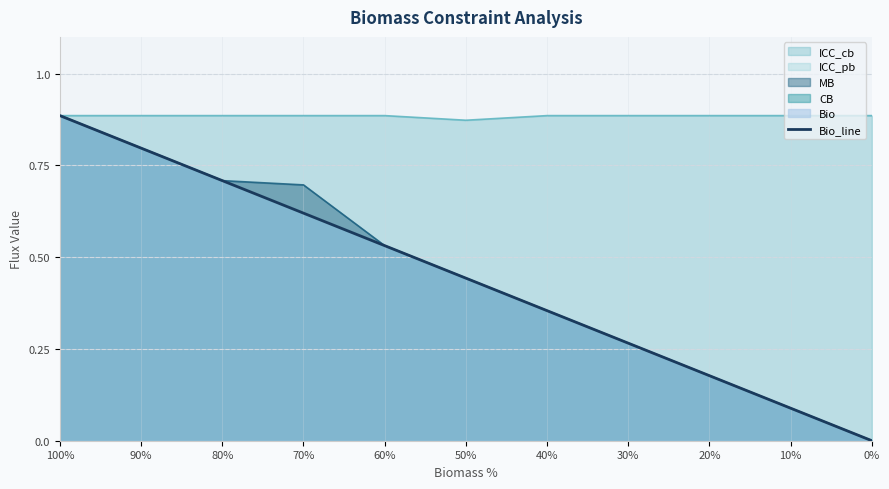

How many data points are above 0?

10